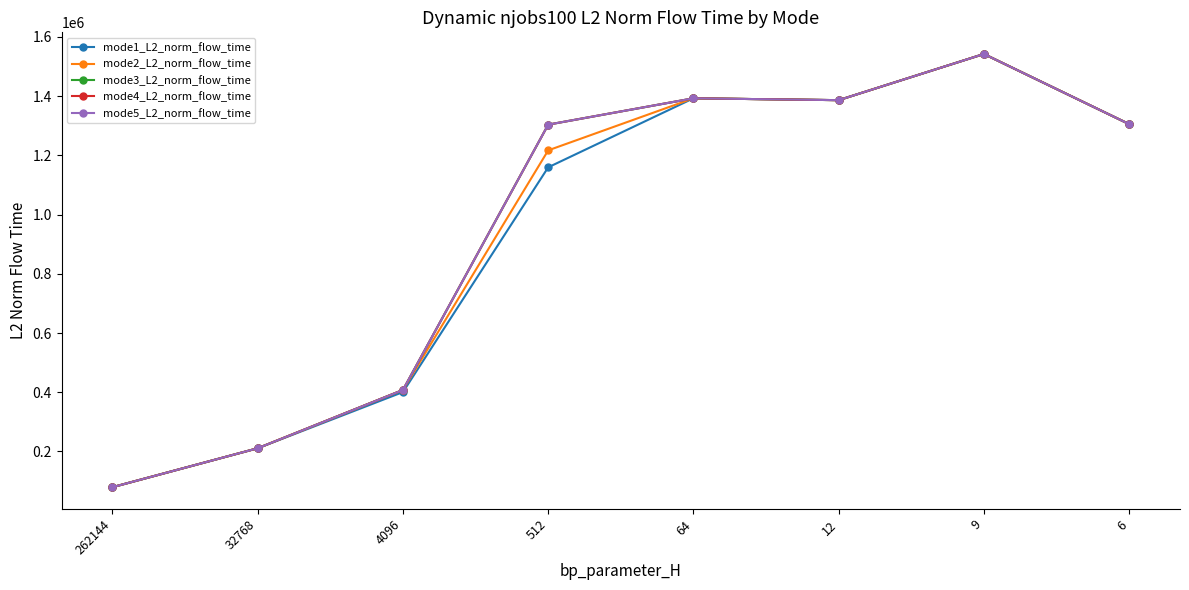

What is the sum of all mode4_L2_norm_flow_time values?

7628370.8